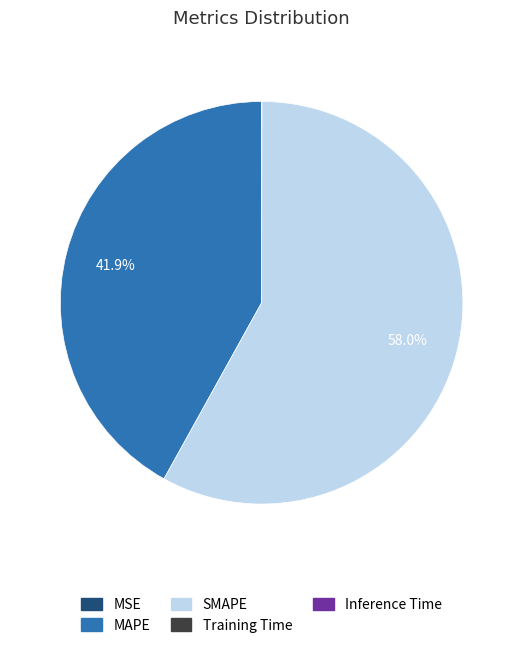

Which slice is the largest?

SMAPE